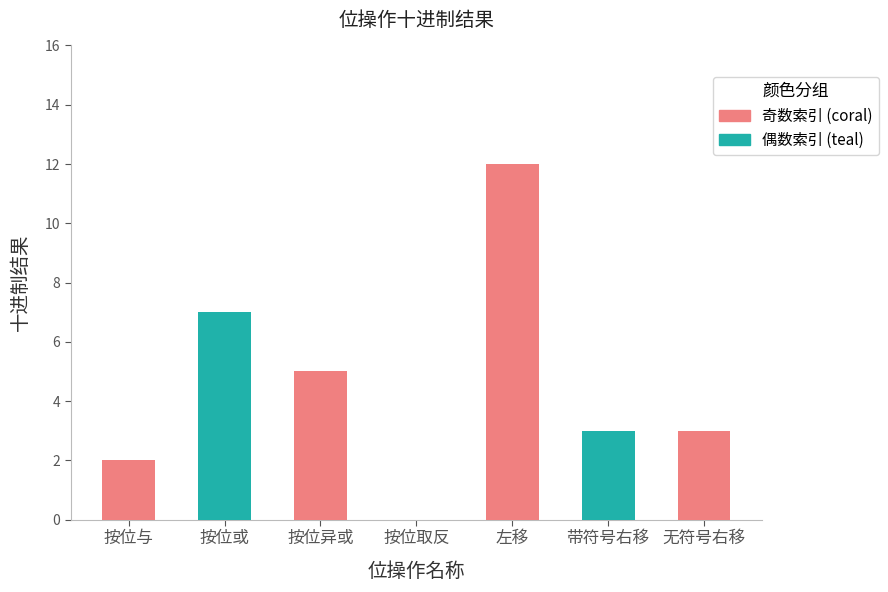

List the labels in order of value, largest first.

左移, 按位或, 按位异或, 带符号右移, 无符号右移, 按位与, 按位取反